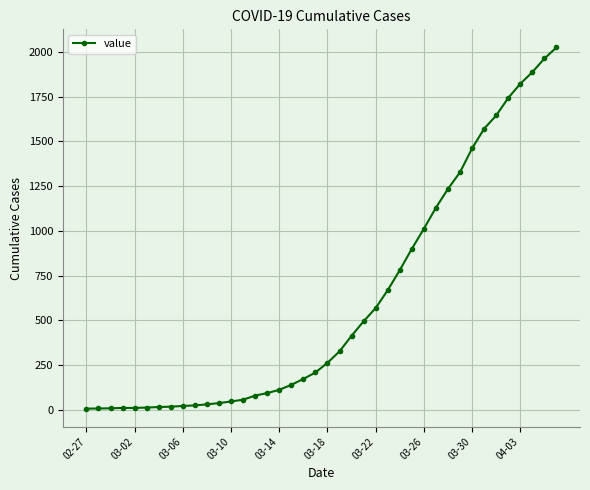

What is the maximum value shown in the chart?

2025